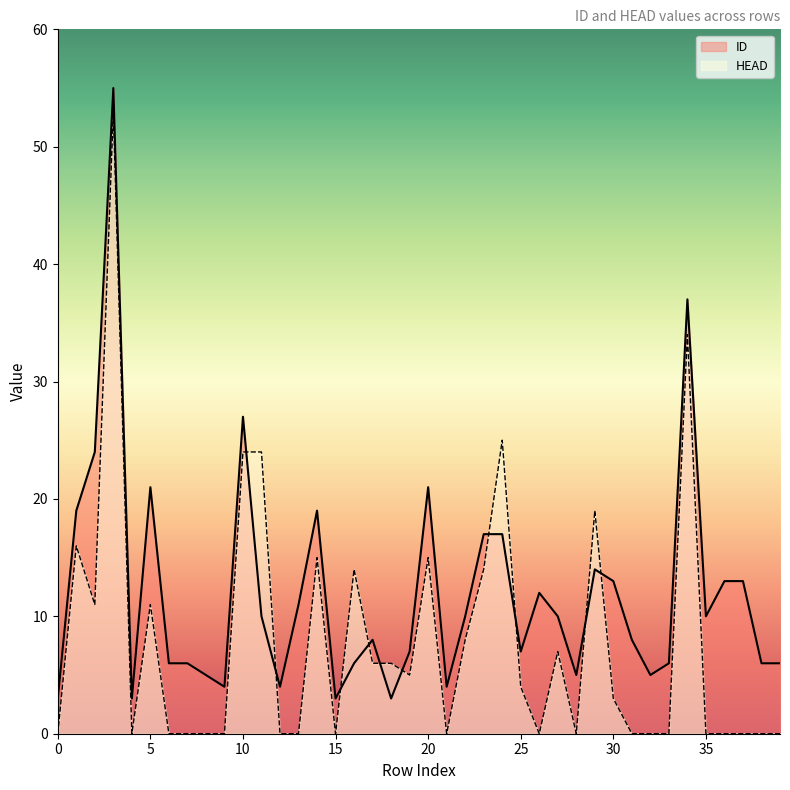

Read the HEAD value at 27.

7